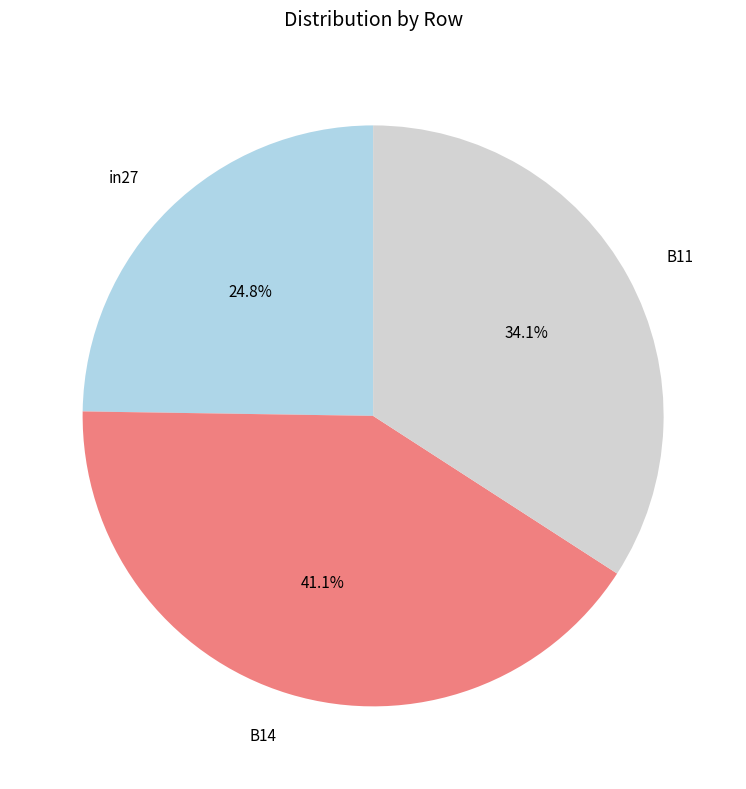

Rank the categories by value from highest to lowest.

B14, B11, in27